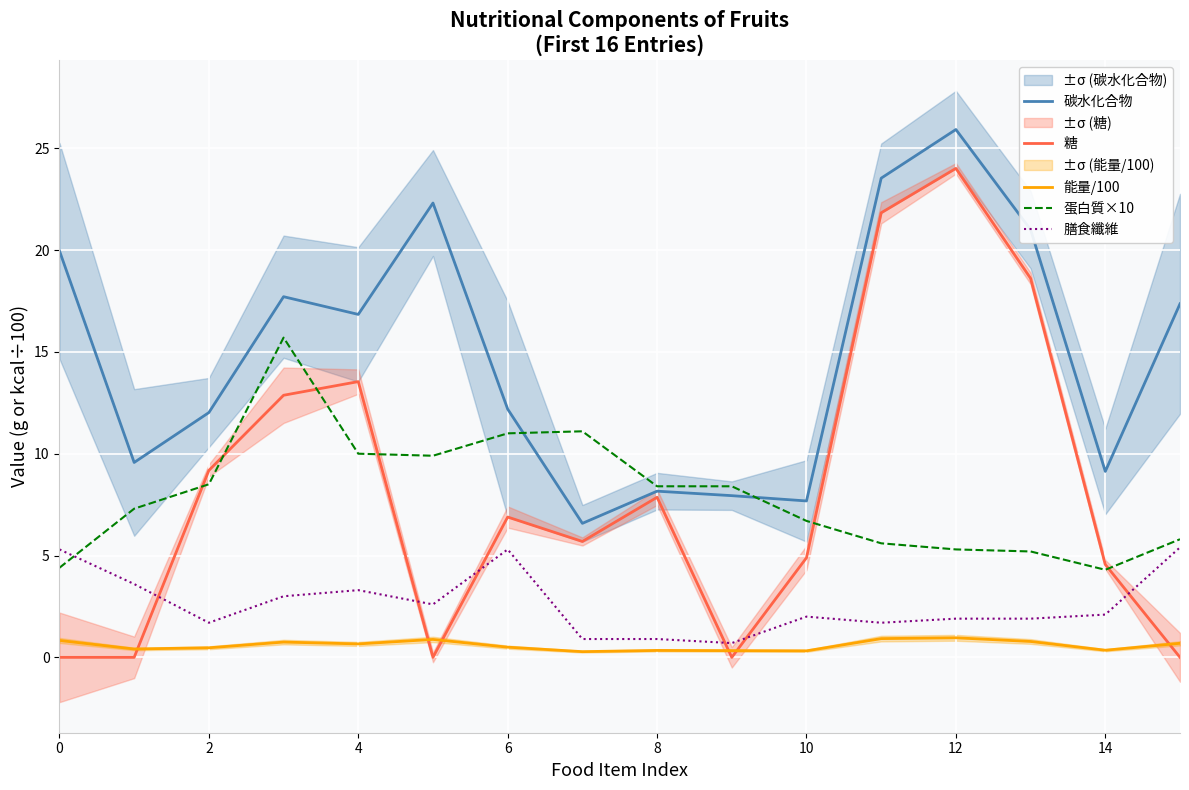

The value of 糖 at 2 is 9.2. True or false?

True